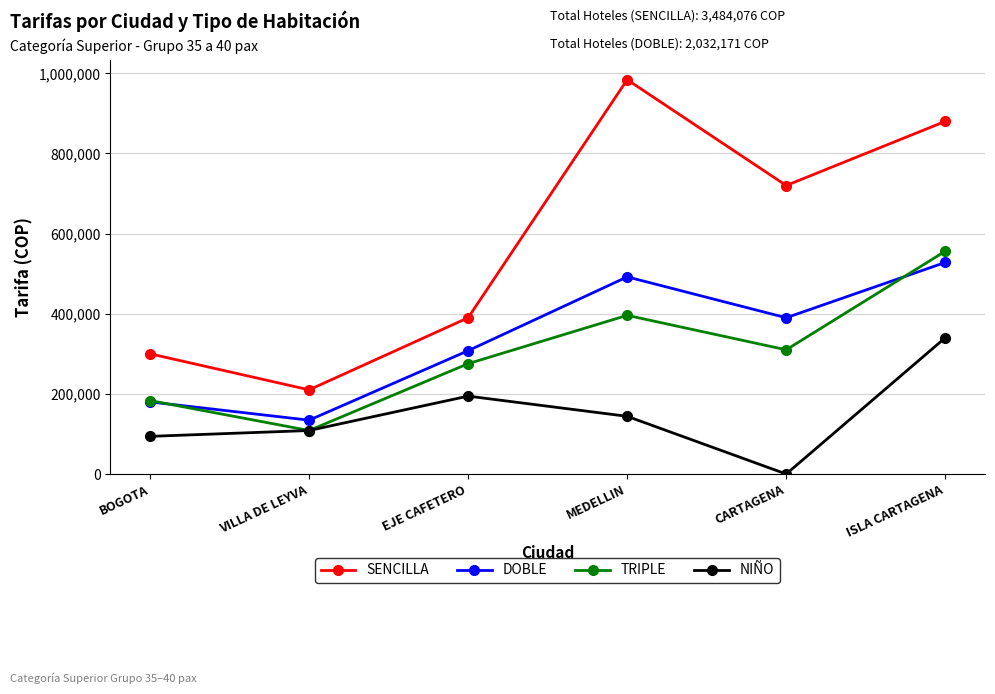

Which series ends up on top after the final intersection of TRIPLE and DOBLE?

TRIPLE